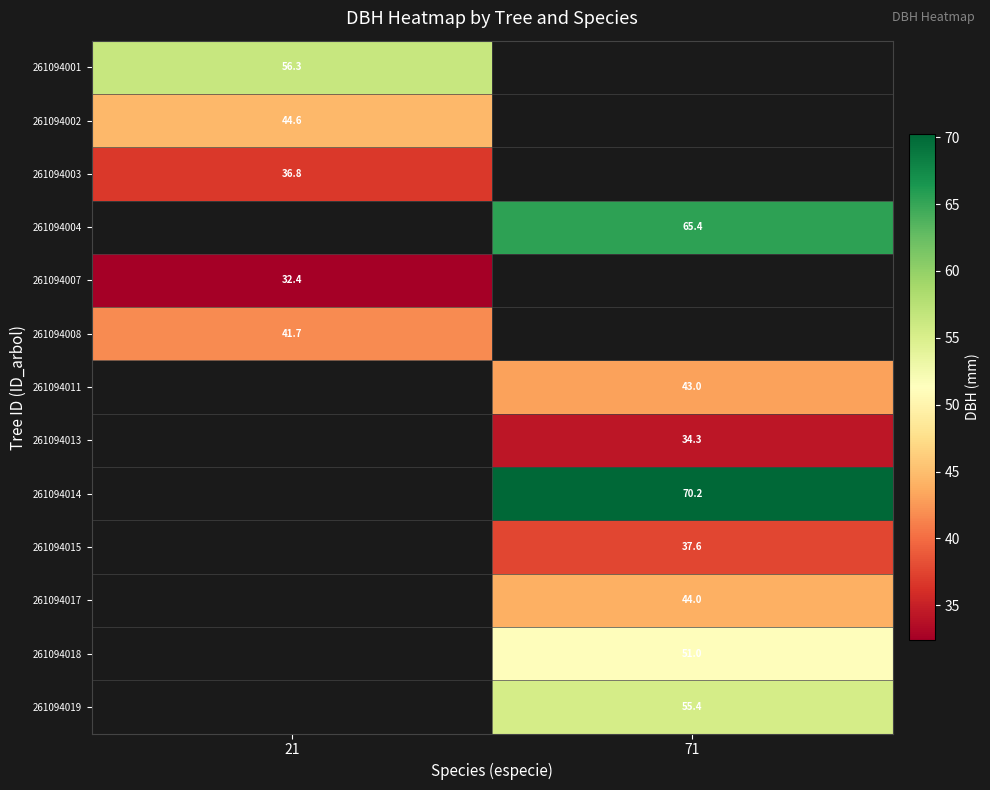

The 261094002 series shows 13.2 at 21. True or false?

False